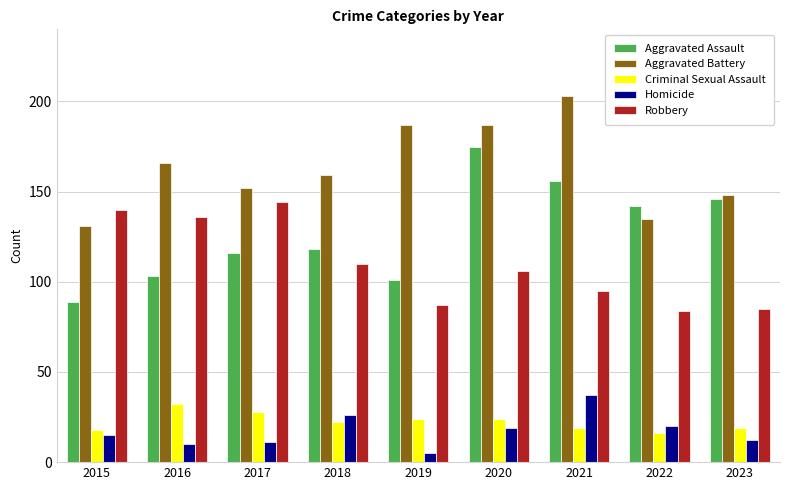

What is the maximum value for Aggravated Battery?

203